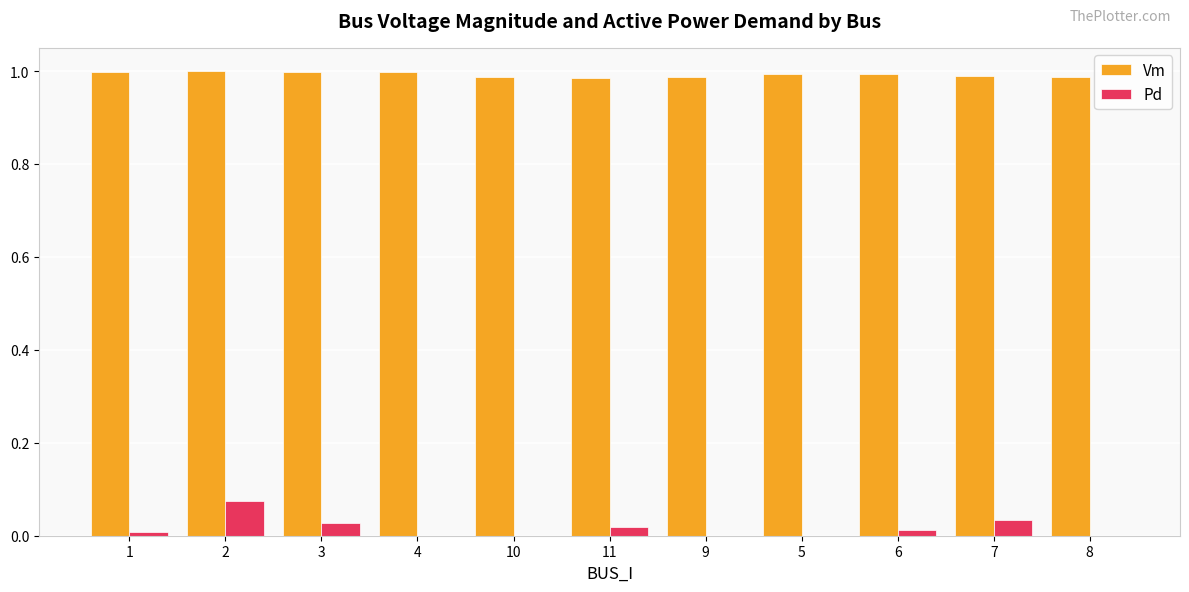

Which series has the largest total across all categories?

Vm